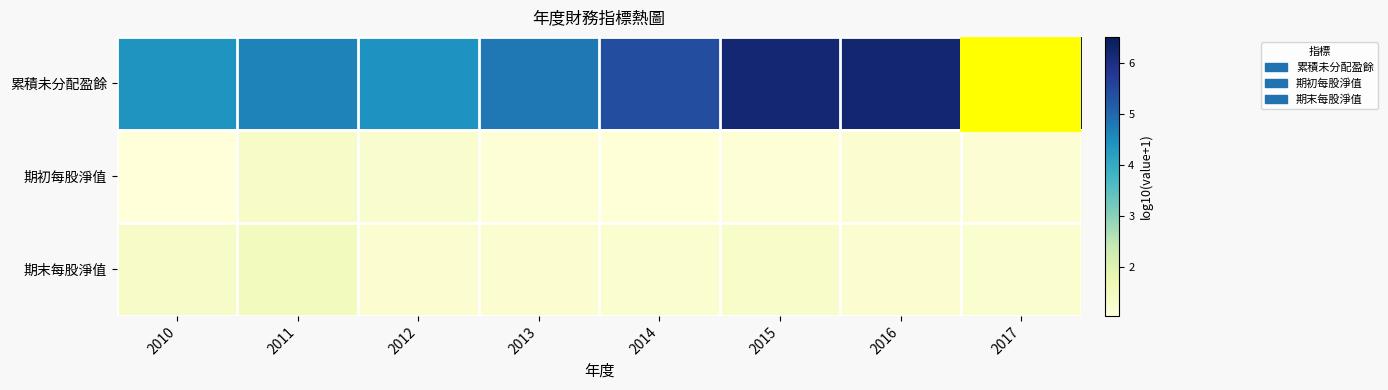

Is it true that 期末每股淨值 equals 0.5 at 2013?

False